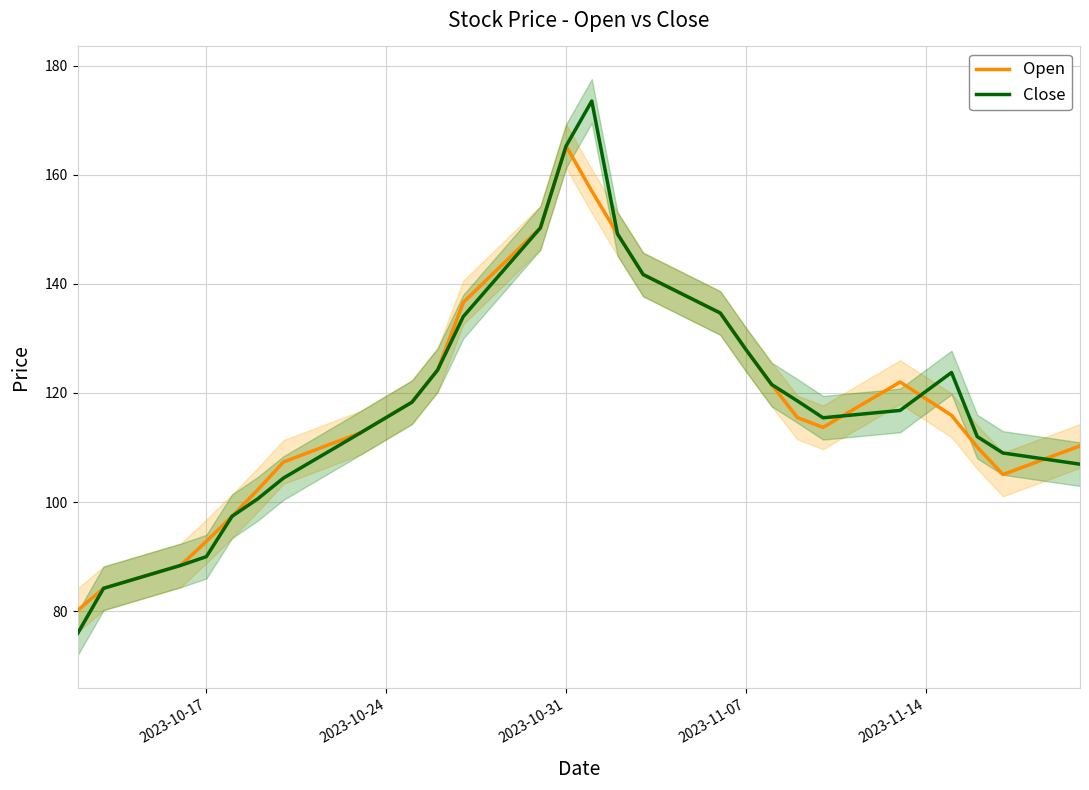

Which series has the largest range (max minus min)?

Close